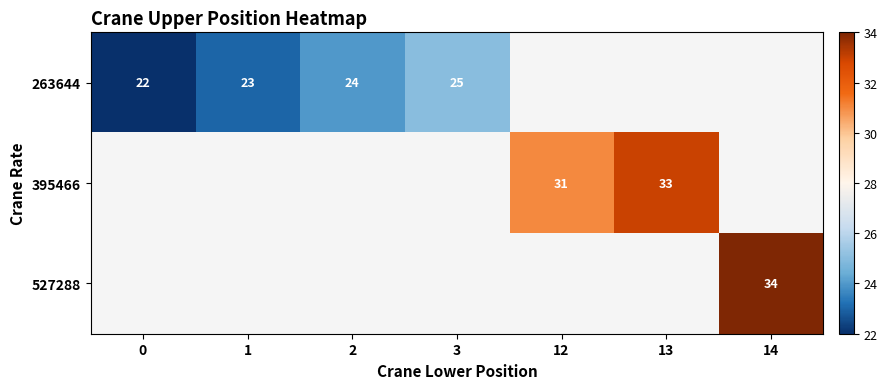

Which has a higher value, 2 or 3?

3